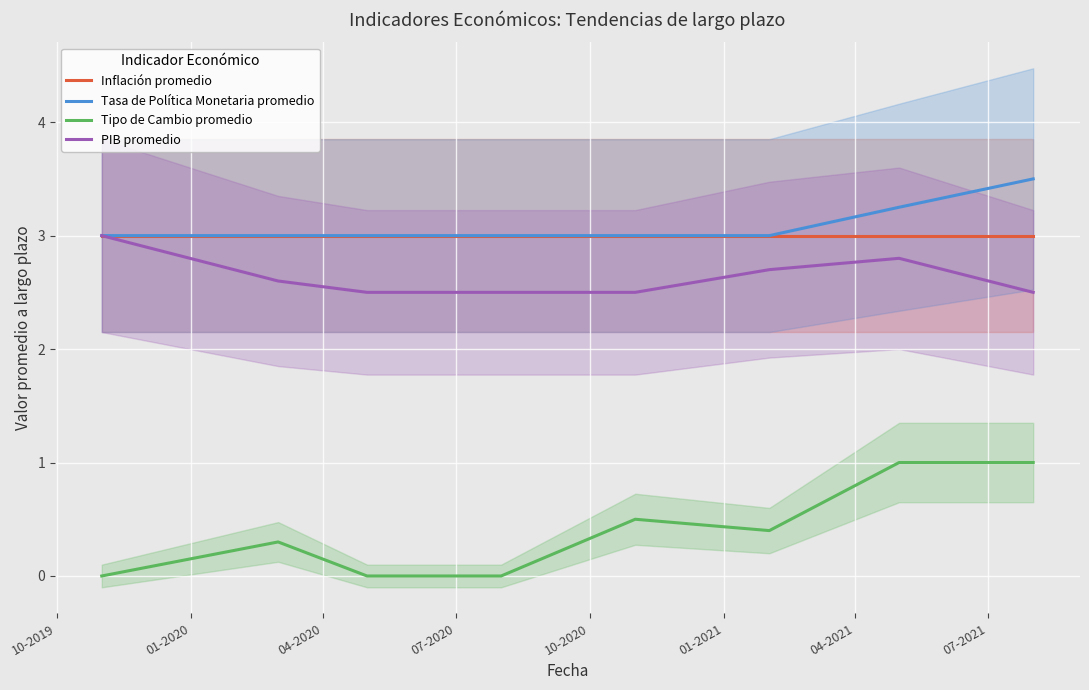

List the series in order of their peak value, lowest first.

Tipo de Cambio promedio, Inflación promedio, PIB promedio, Tasa de Política Monetaria promedio